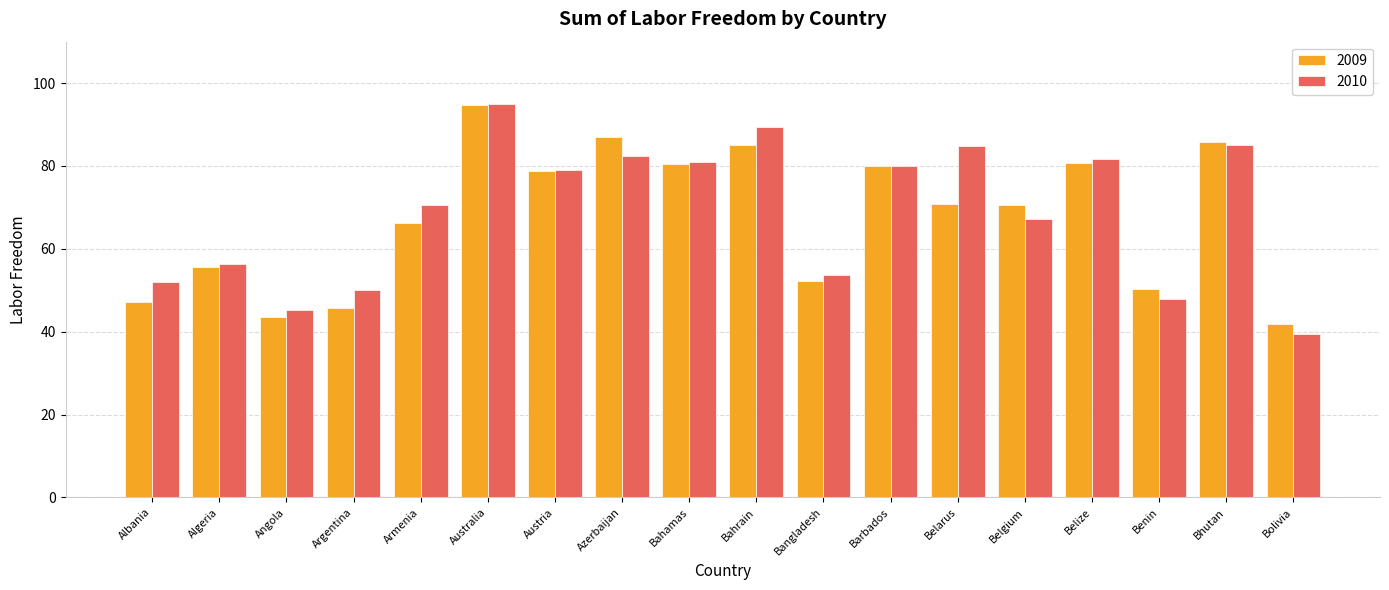

Which series has the largest total across all categories?

2010